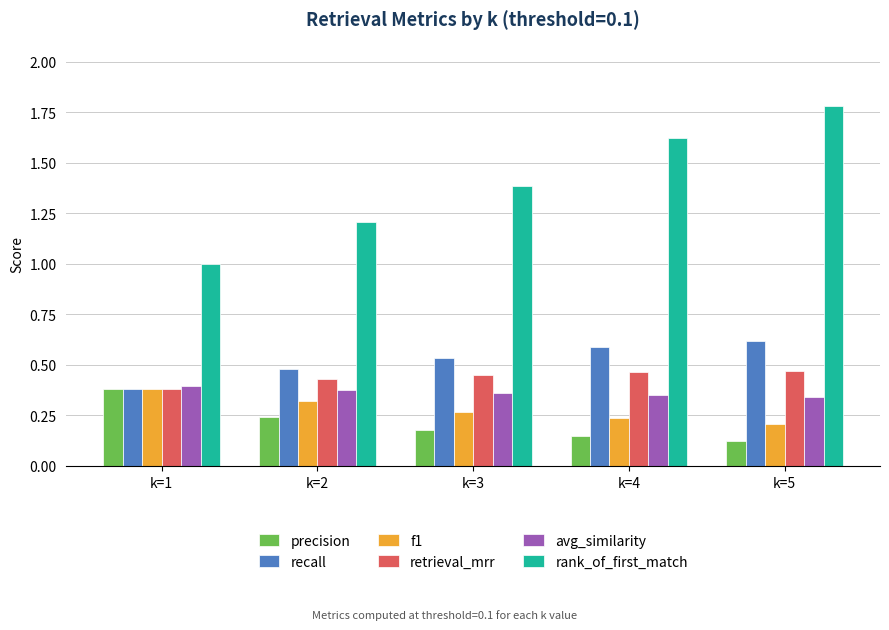

At which category does the chart reach its peak across all series?

k=5